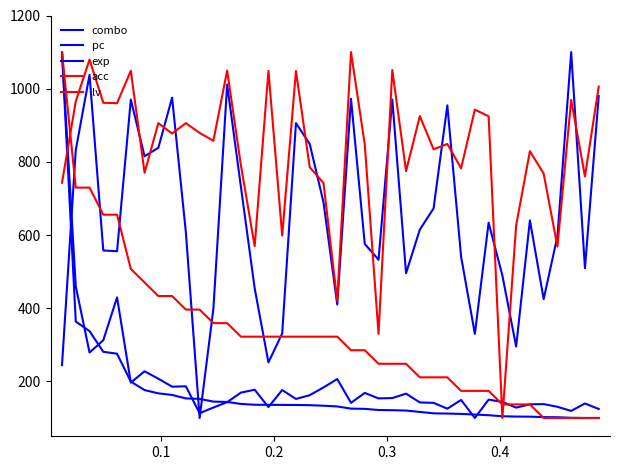

Does the chart display data point markers on the line(s)?

No